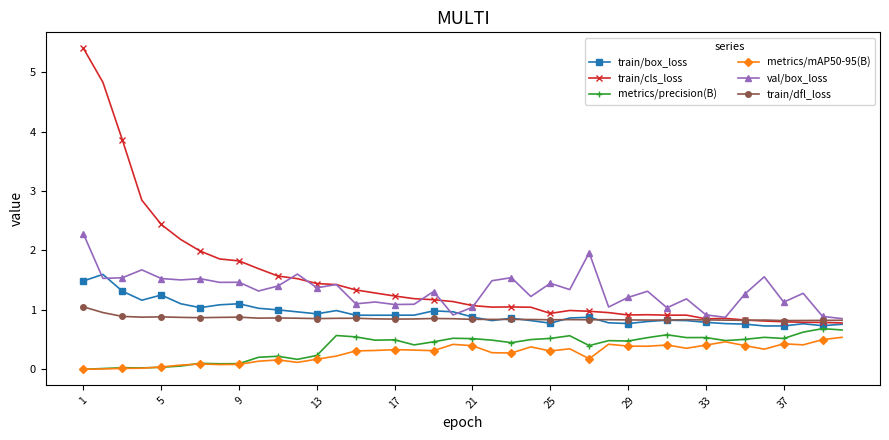

Which series has the largest total across all categories?

train/cls_loss